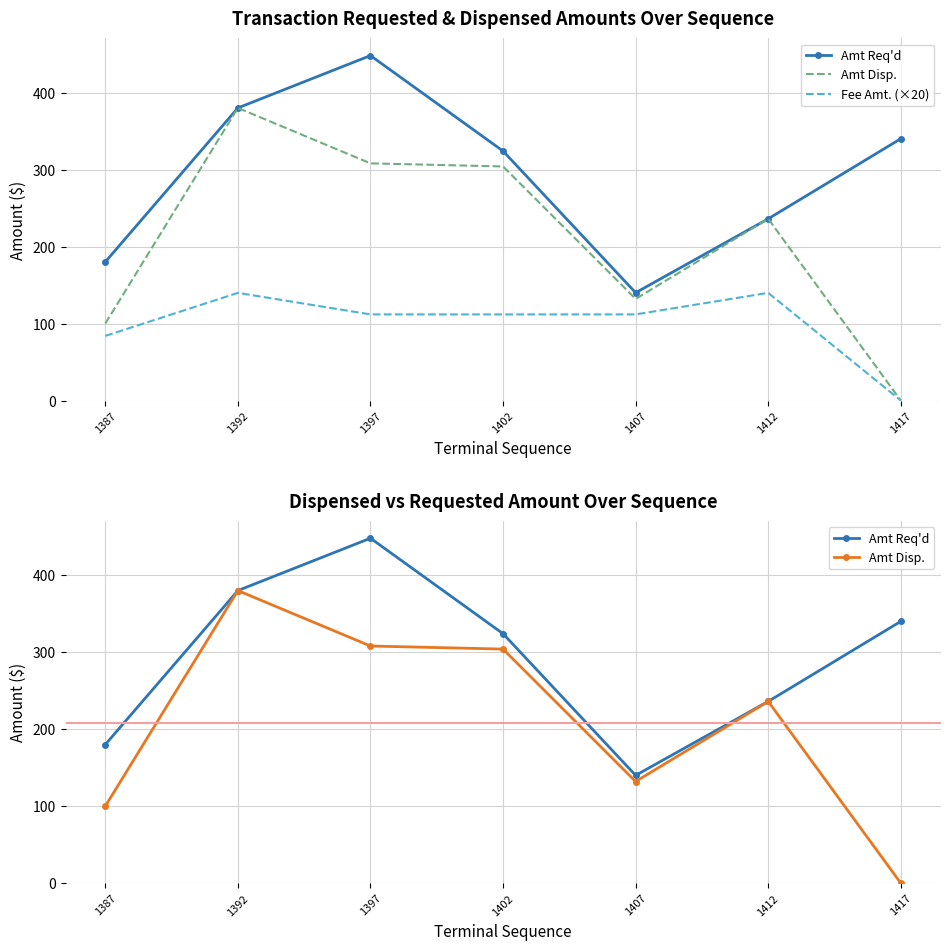

Between 1402 and 1407, which series saw the biggest shift?

Amt Req'd